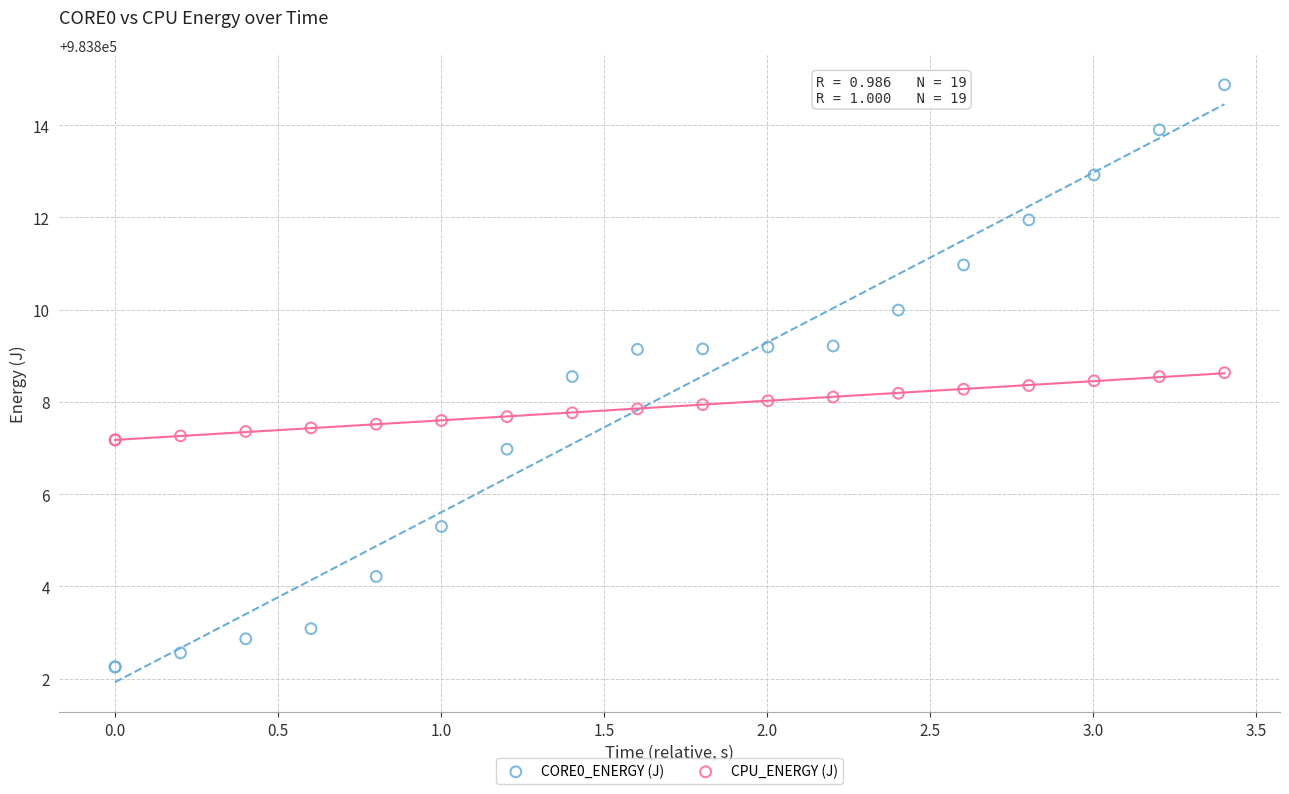

Which series has the widest spread of Y values?

CORE0_ENERGY (J)